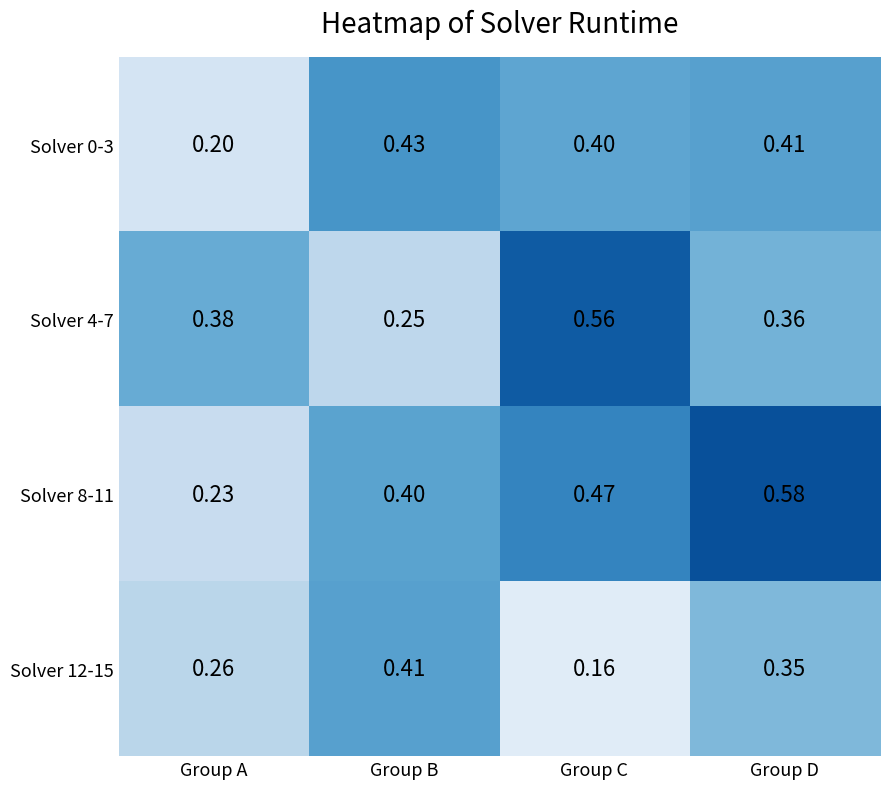

At which category is the sum across all series the highest?

Group D